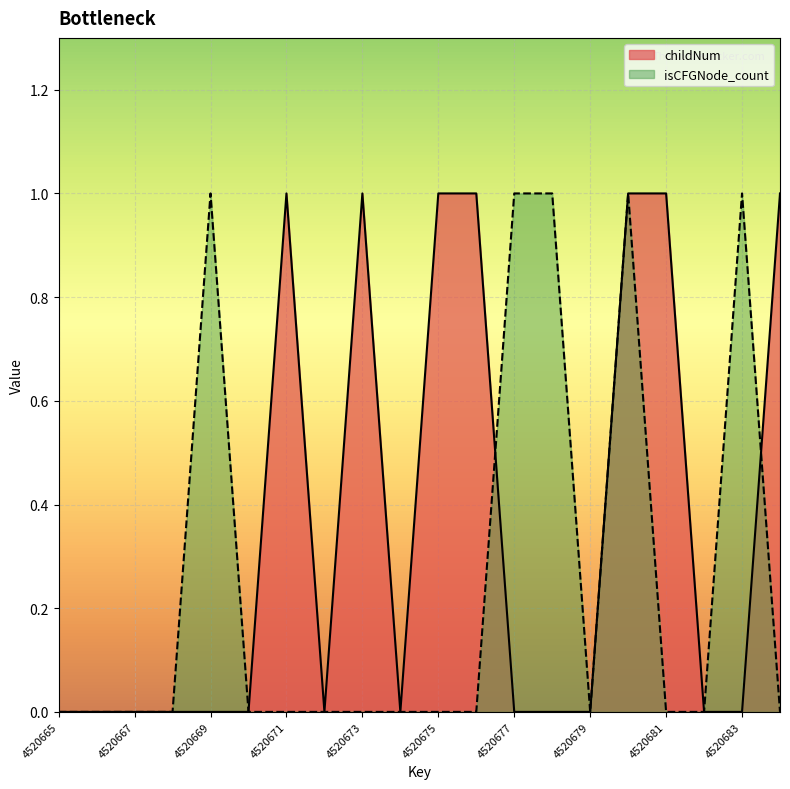

Between 4520675 and 4520678, which series saw the biggest shift?

childNum